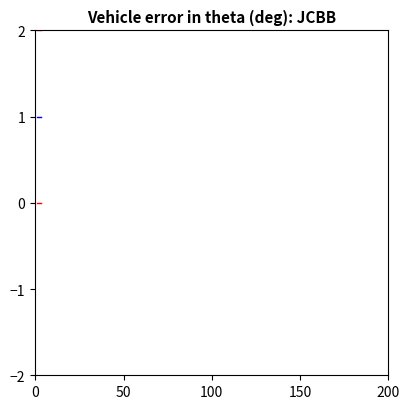

How many series are shown in this chart?

3